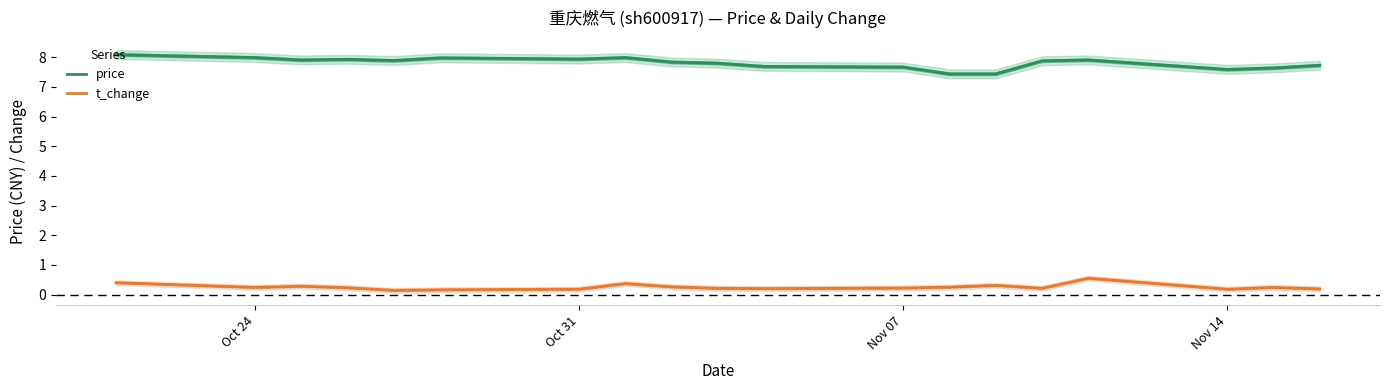

What is the minimum value shown in the chart?

0.1